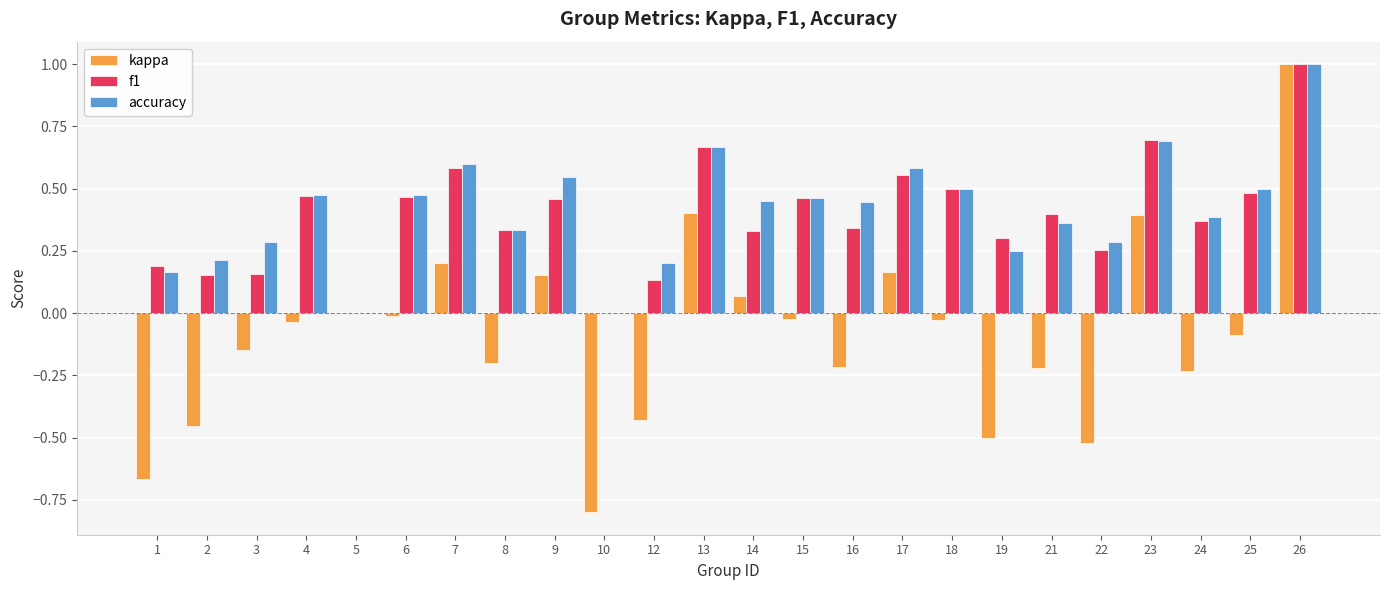

Which category has the highest value in the f1 series?

26